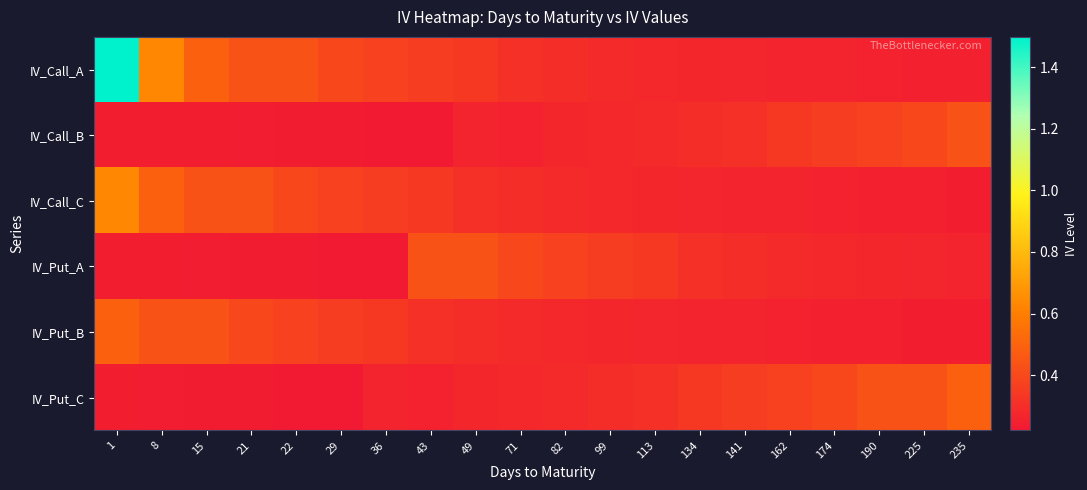

Which series has the largest total across all categories?

IV_Call_A